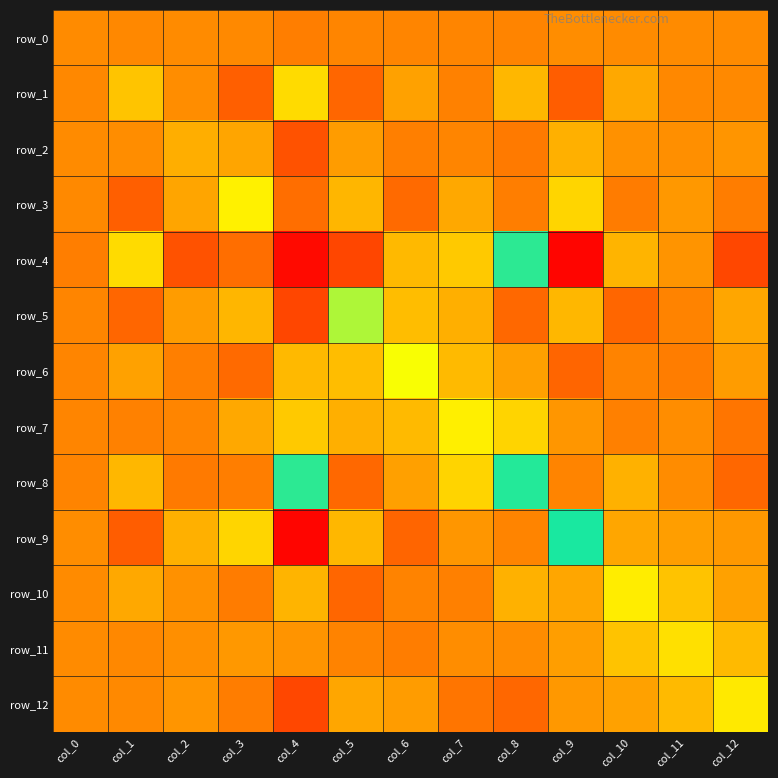

How many distinct data groups are displayed?

13